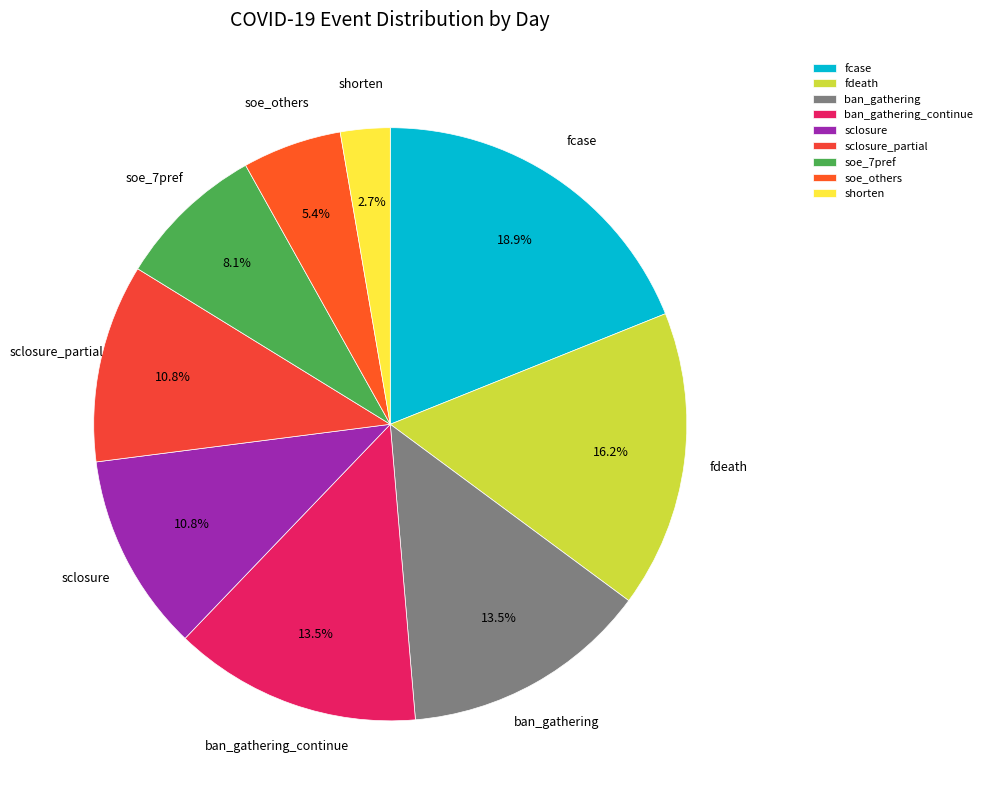

Which slice is the largest?

fcase